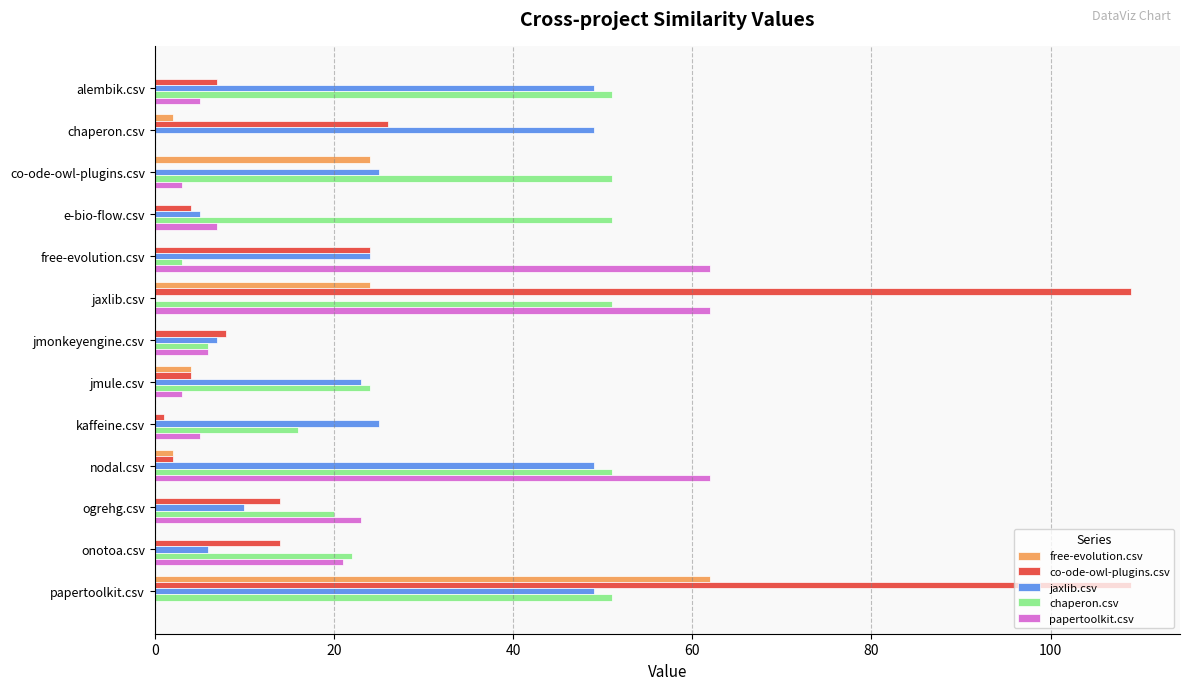

What value does the co-ode-owl-plugins.csv series have at alembik.csv?

7